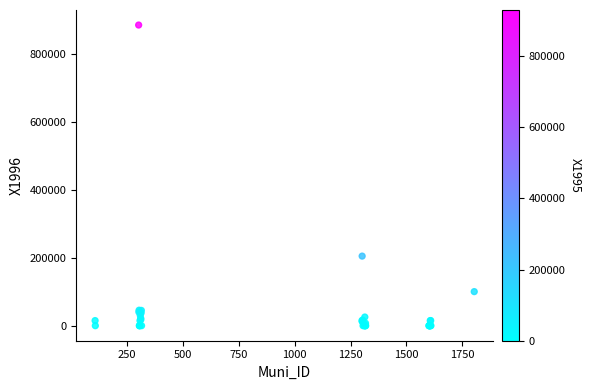

What Y value in the scatter plot is closest to 442500?

204828